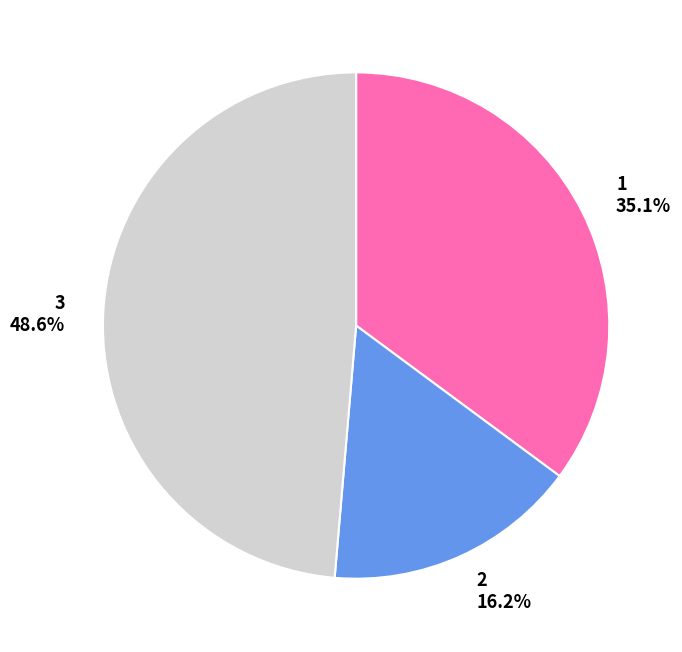

What percentage do 3 and 2 together represent?

64.9%